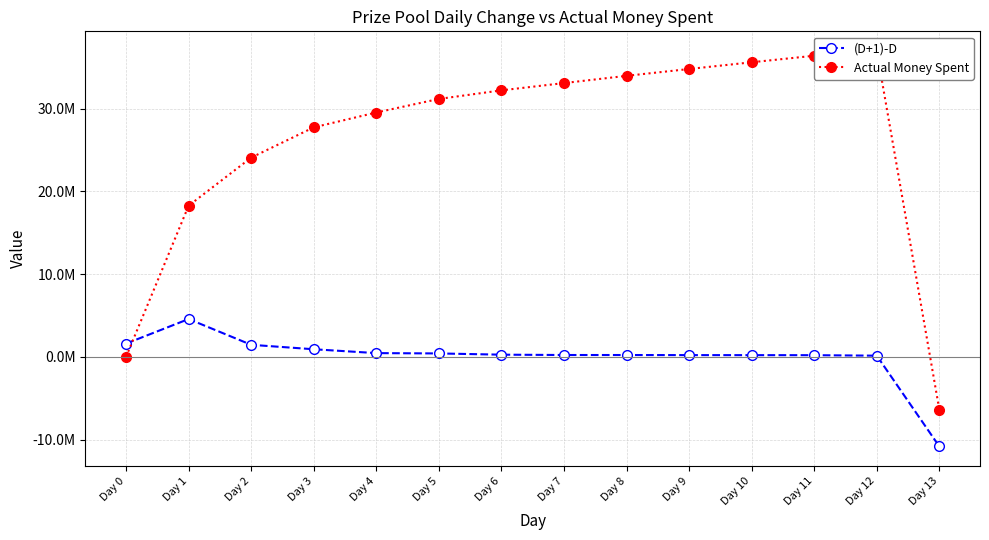

True or false: (D+1)-D has more than 2 interior local peaks.

False